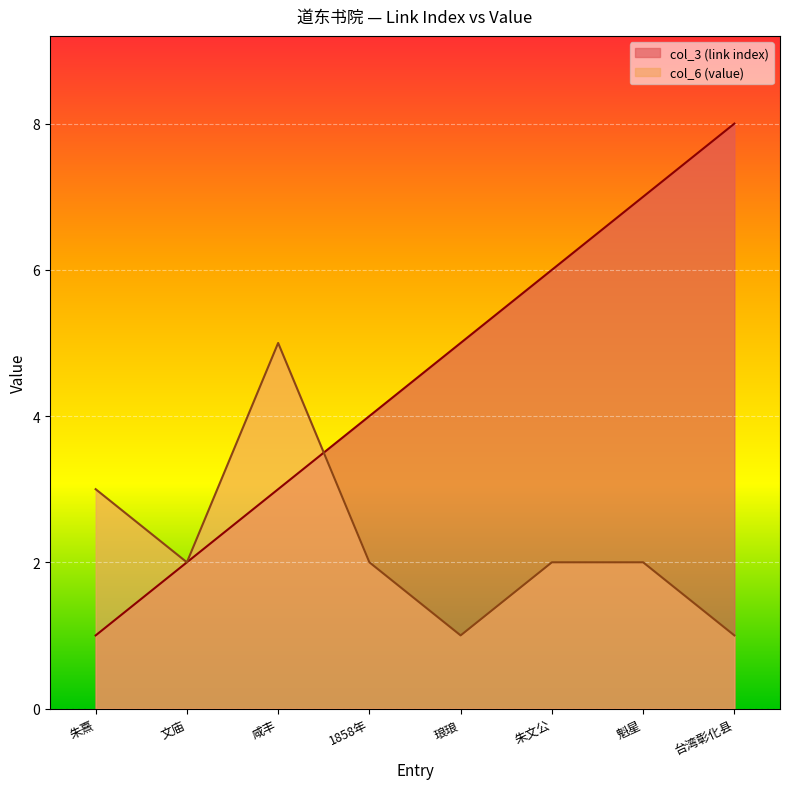

List the series in order of their overall mean, lowest first.

col_6 (value), col_3 (link index)